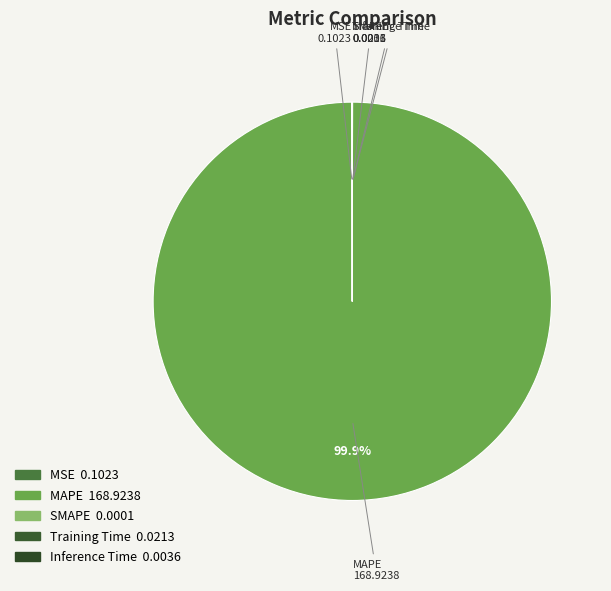

Does any single category account for the majority?

Yes